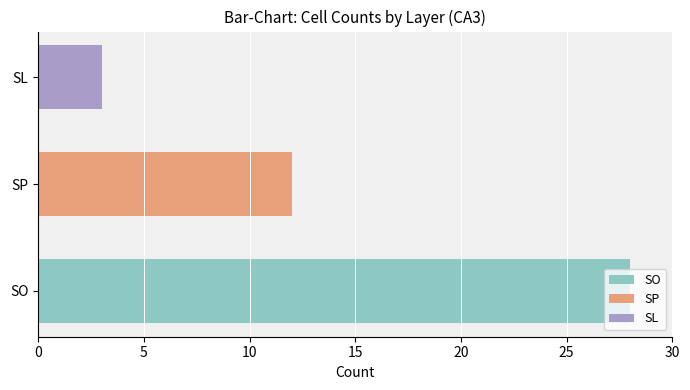

The value of SO at SP is 28. True or false?

True